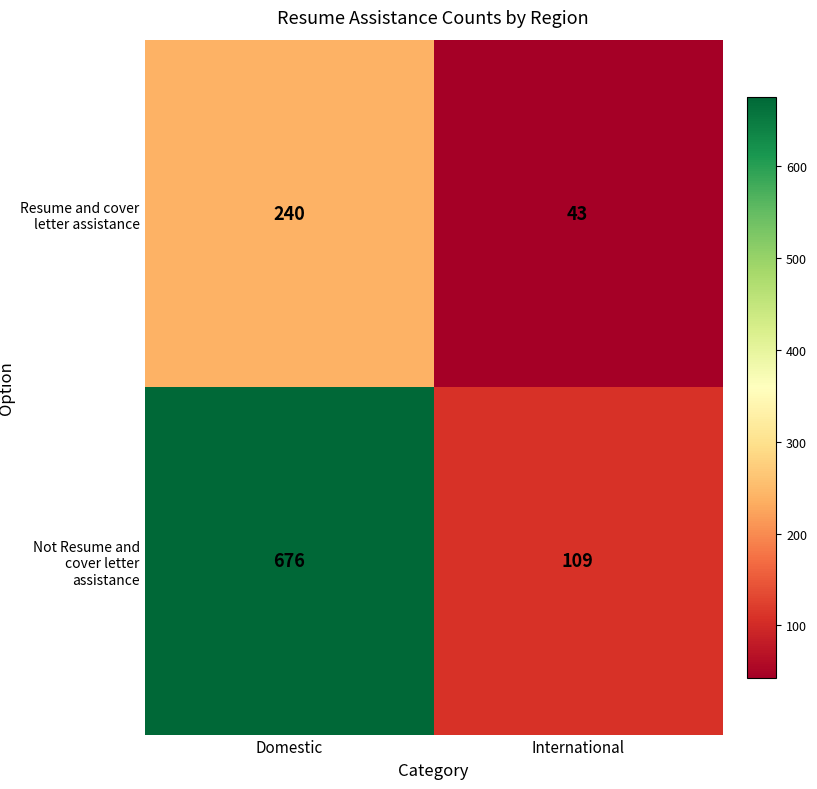

What is the approximate value of Not Resume and cover letter assistance at Domestic?

676